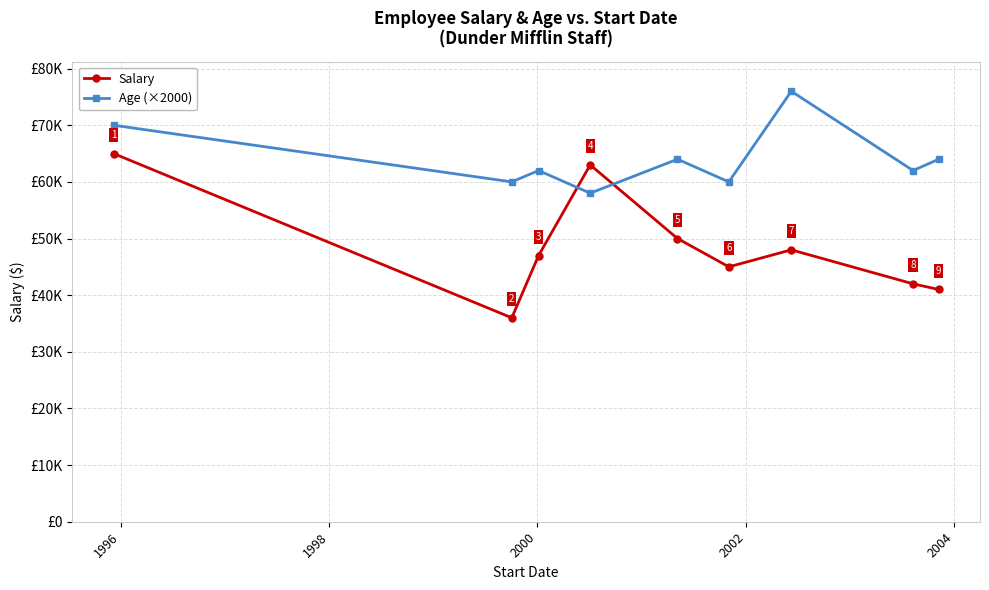

What are all the series names shown in the legend?

Salary, Age (×2000)